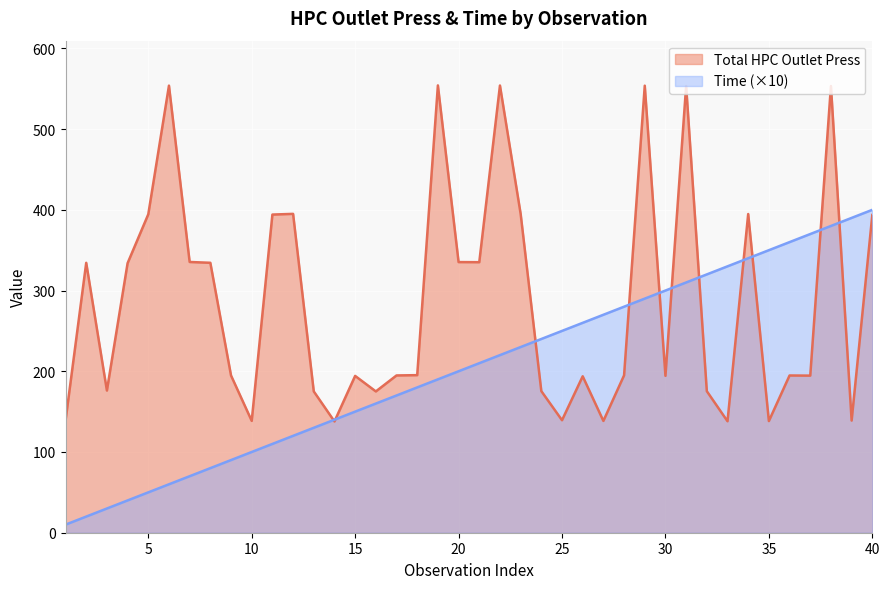

The Total HPC Outlet Press series shows 334.4 at 8. True or false?

True